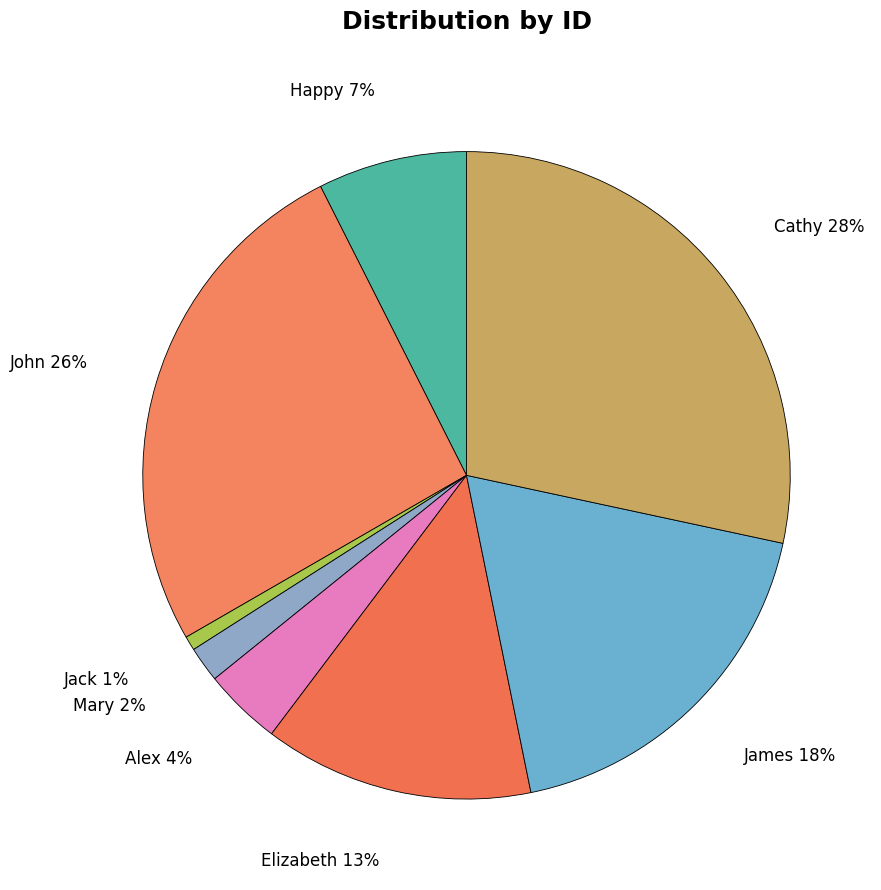

To the nearest percent, what is the combined percentage of John and Happy?

33%